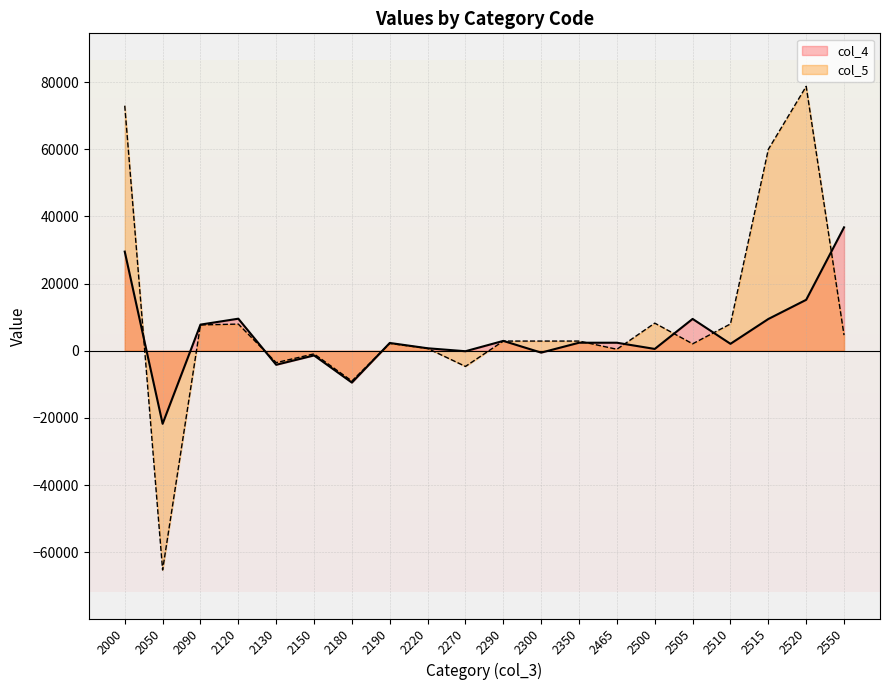

What is the difference between the maximum and minimum values in the col_5 line series?

144038